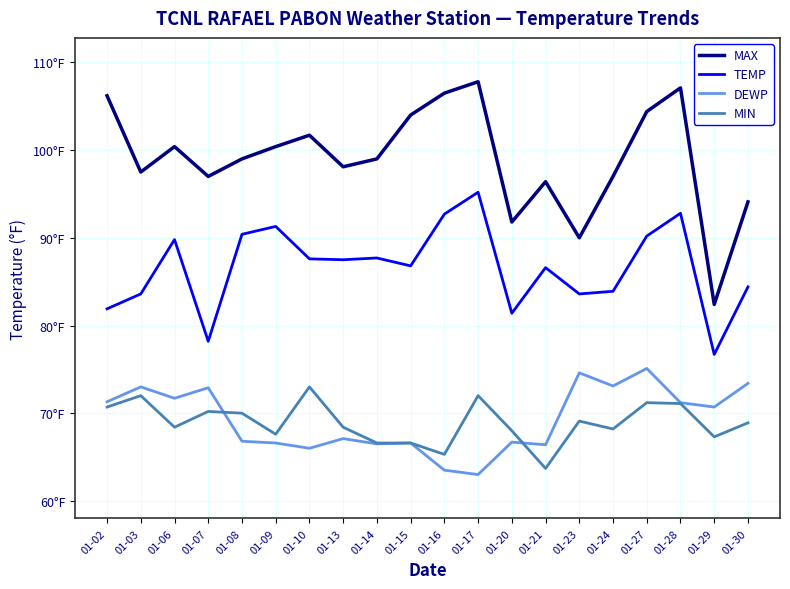

True or false: MAX and MIN intersect in this chart.

False